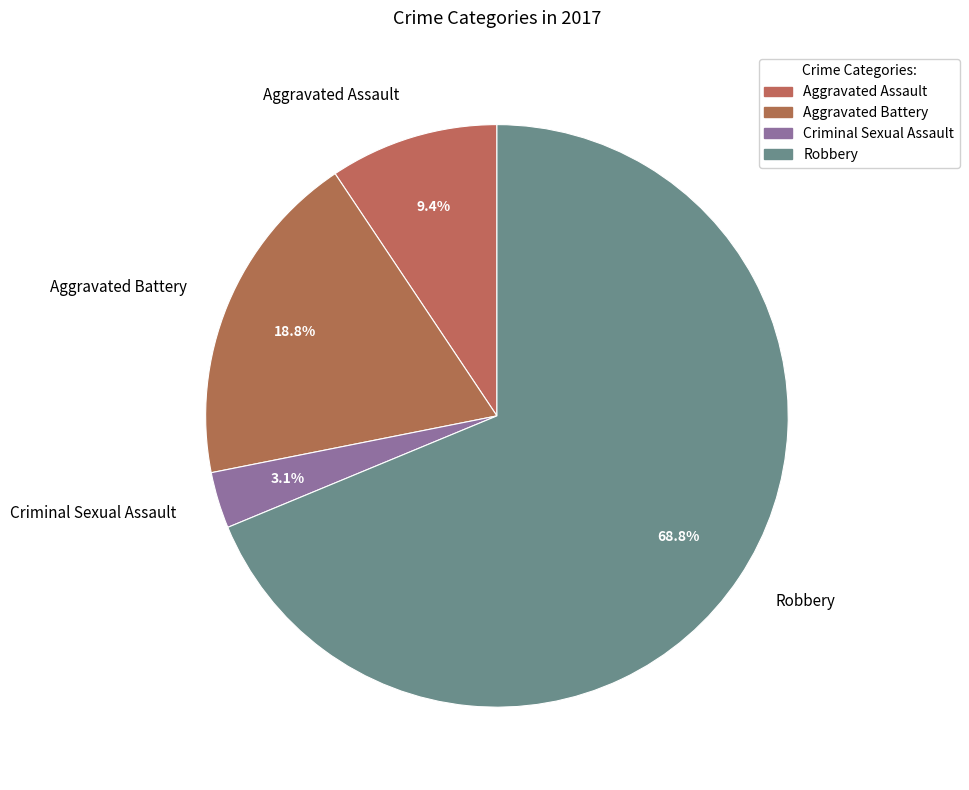

Which slice is the smallest?

Criminal Sexual Assault